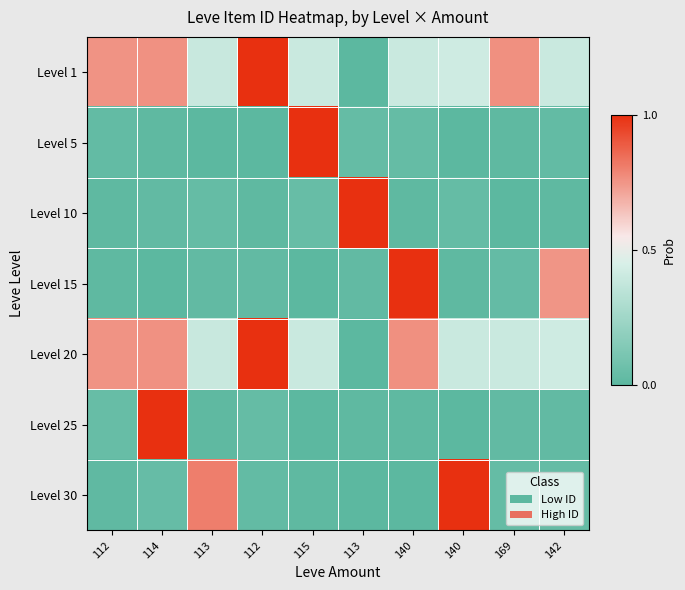

Reading left to right, list all the values displayed in this chart.

Level 1: 112=0.8	114=0.8	113=0.4	112=1.0	115=0.4	113=0.0	140=0.4	140=0.4	169=0.8	142=0.4
Level 5: 112=0.0	114=0.0	113=0.0	112=0.0	115=1.0	113=0.0	140=0.0	140=0.0	169=0.0	142=0.0
Level 10: 112=0.0	114=0.0	113=0.0	112=0.0	115=0.0	113=1.0	140=0.0	140=0.0	169=0.0	142=0.0
Level 15: 112=0.0	114=0.0	113=0.0	112=0.0	115=0.0	113=0.0	140=1.0	140=0.0	169=0.0	142=0.8
Level 20: 112=0.8	114=0.8	113=0.4	112=1.0	115=0.4	113=0.0	140=0.8	140=0.4	169=0.4	142=0.4
Level 25: 112=0.0	114=1.0	113=0.0	112=0.0	115=0.0	113=0.0	140=0.0	140=0.0	169=0.0	142=0.0
Level 30: 112=0.0	114=0.0	113=0.8	112=0.0	115=0.0	113=0.0	140=0.0	140=1.0	169=0.0	142=0.0